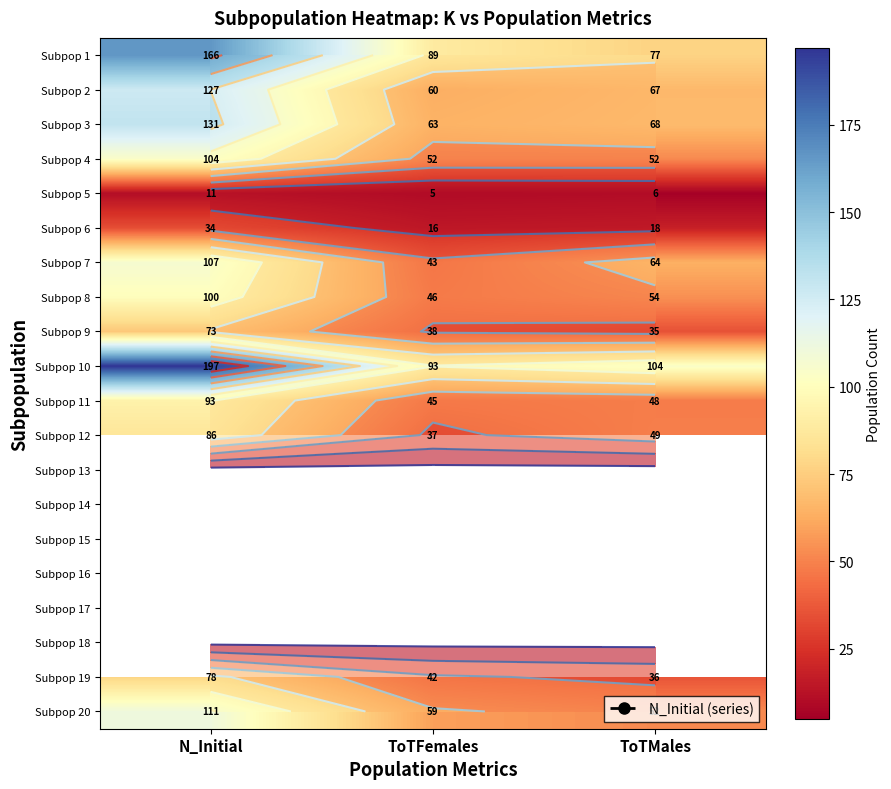

What value does the Subpop 9 series have at ToTFemales?

38.0